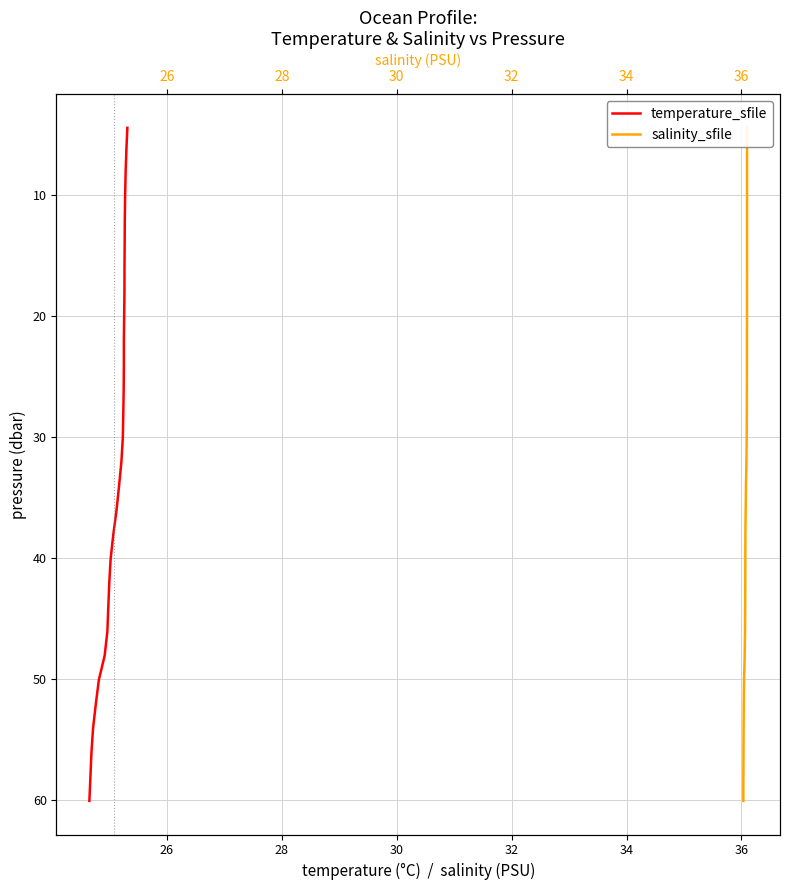

Count the number of categories in the chart.

40